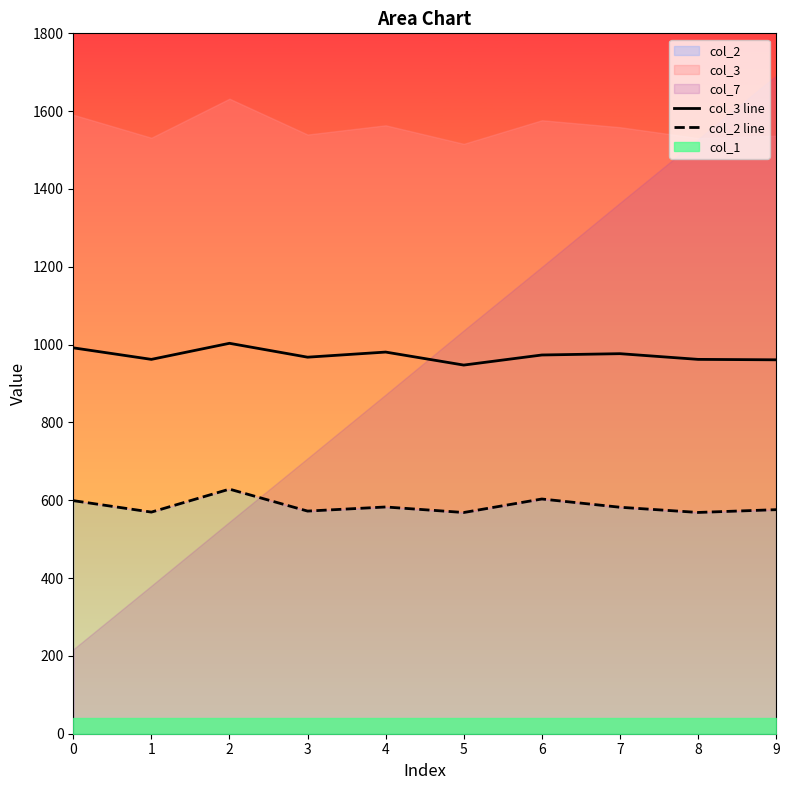

At which category does col_2 line reach its first local peak?

2